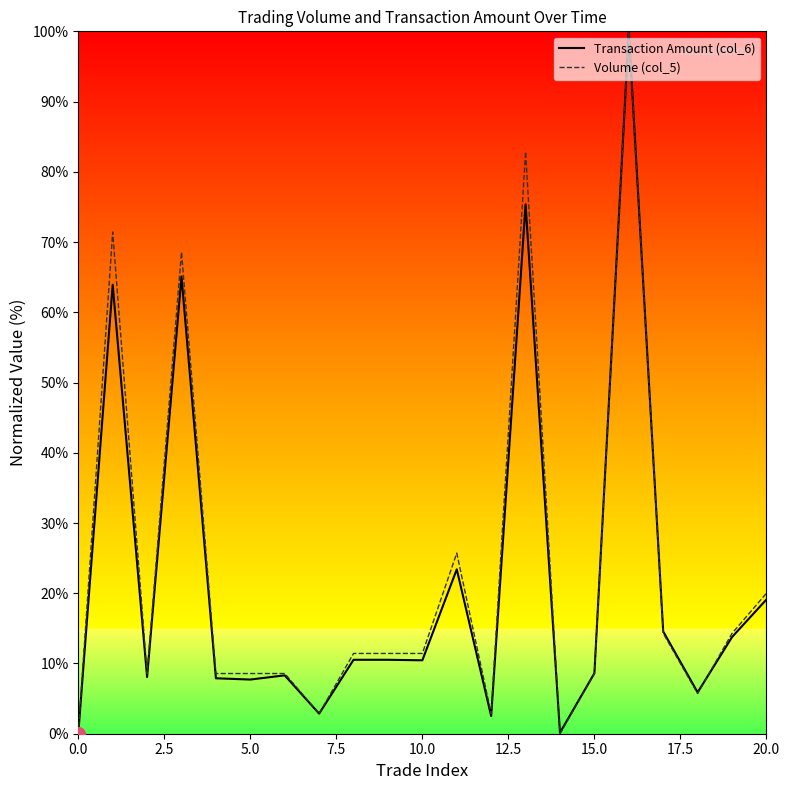

What is the maximum value for Transaction Amount (col_6)?

100.0